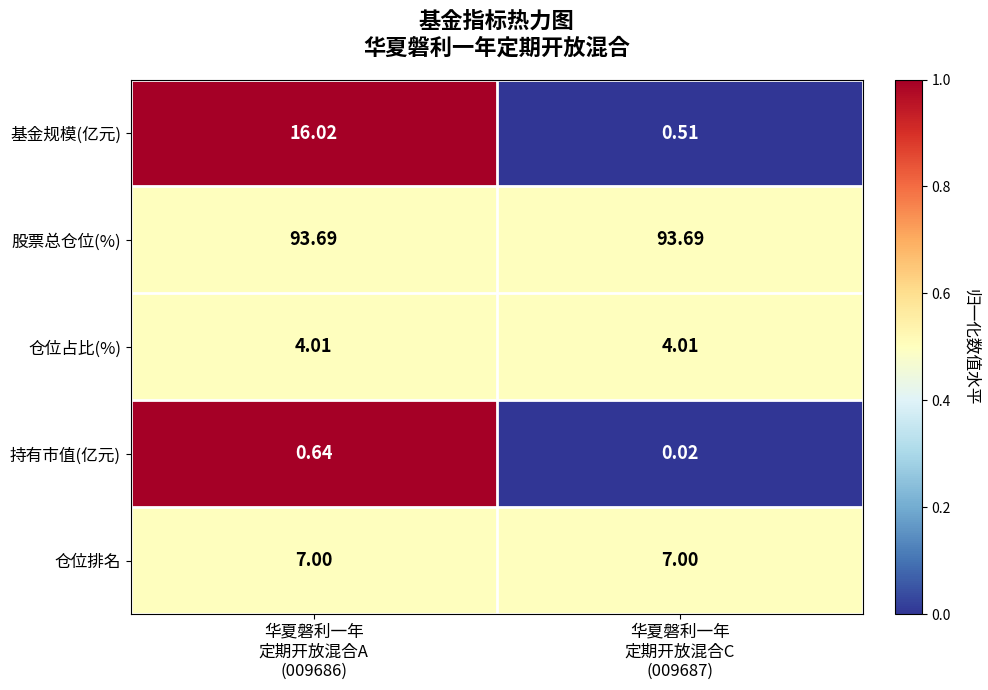

Rank the series by their maximum value, from highest to lowest.

股票总仓位(%), 基金规模(亿元), 仓位排名, 仓位占比(%), 持有市值(亿元)